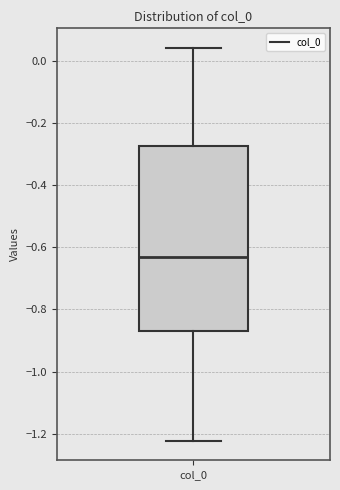

Read this box plot against the y-axis: the position of the median line, the range covered by the box, and the ends of both whiskers. The values are not printed on the chart, so give them approximately, as read against the axis.

median -0.64, box -0.86 to -0.28, whiskers -1.22 to 0.04